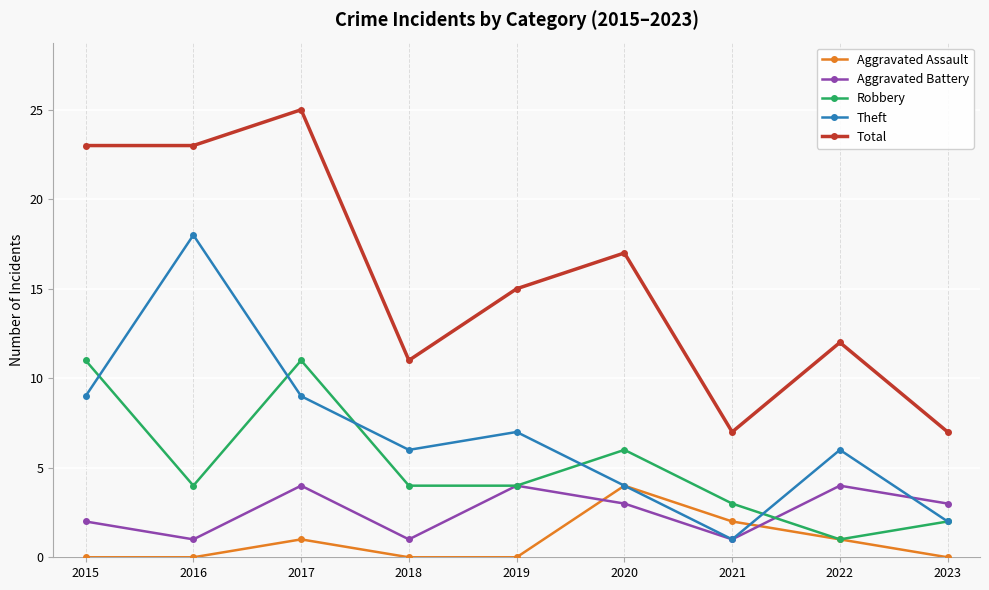

Where is the first local maximum for Total?

2017